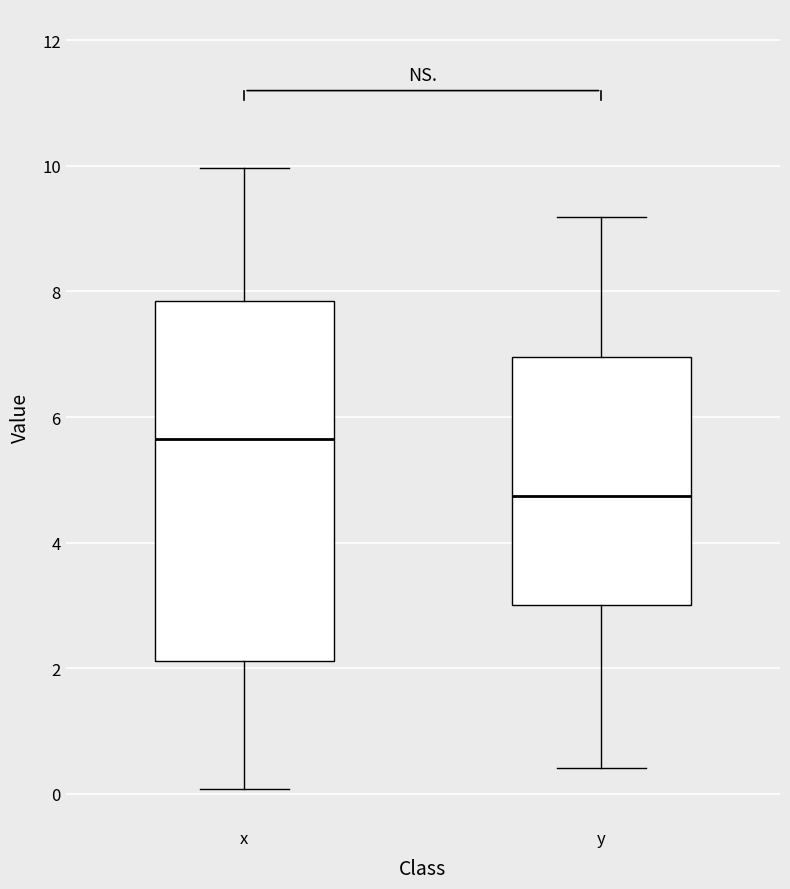

Which box has the lowest median line?

y